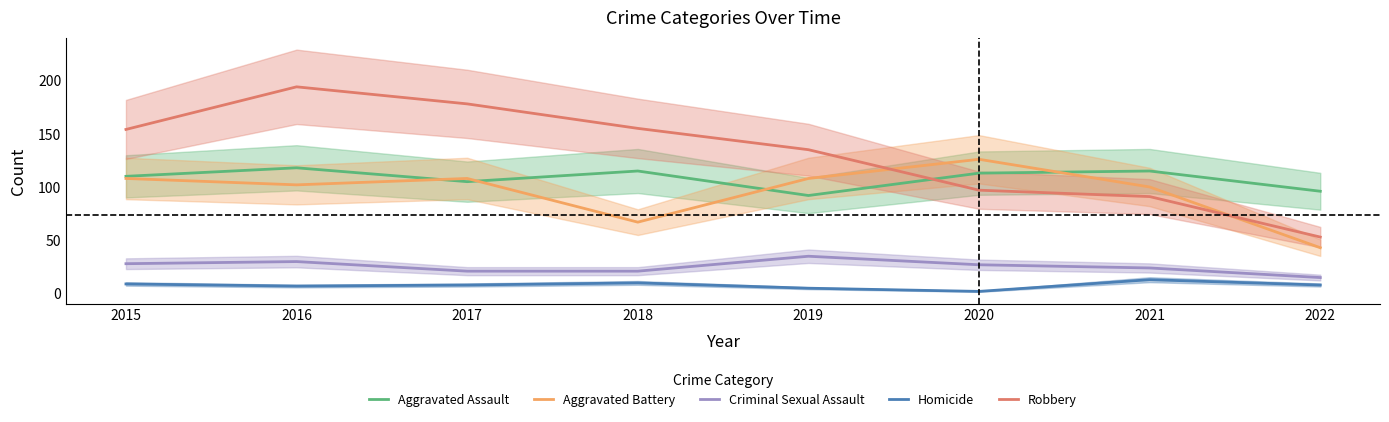

At which category does the chart reach its peak across all series?

2016